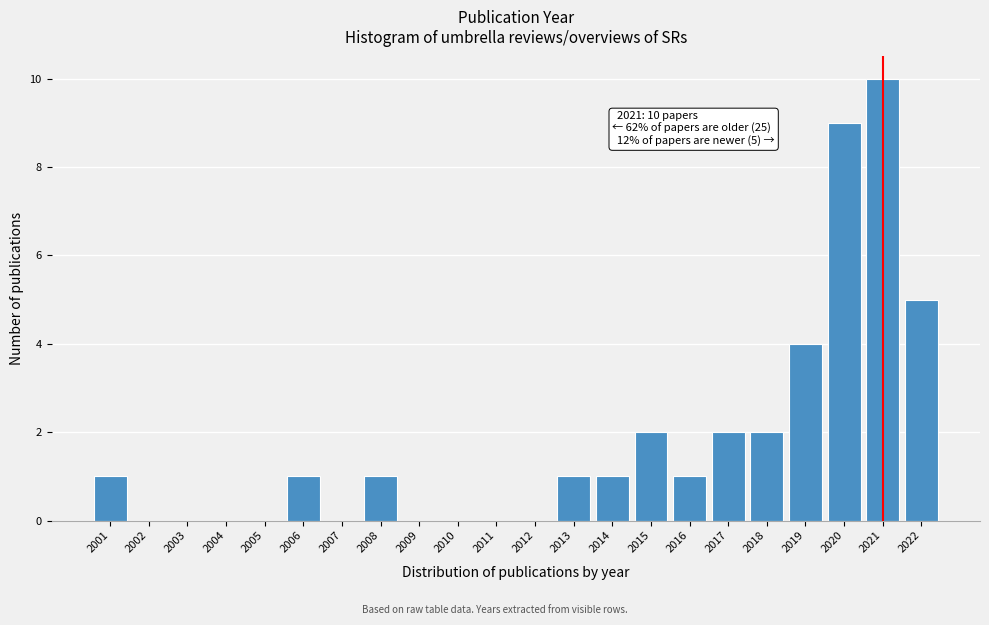

Over which range of the x-axis is the bar tallest?

2020.5 to 2021.5